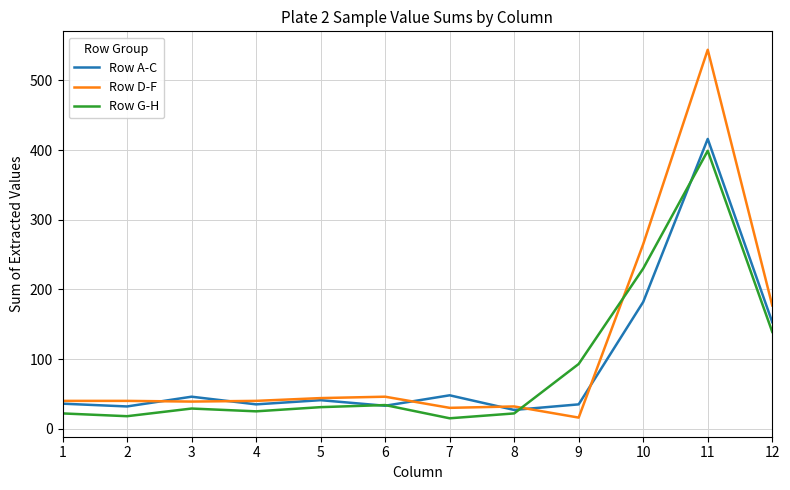

Which series has the widest spread of values?

Row D-F